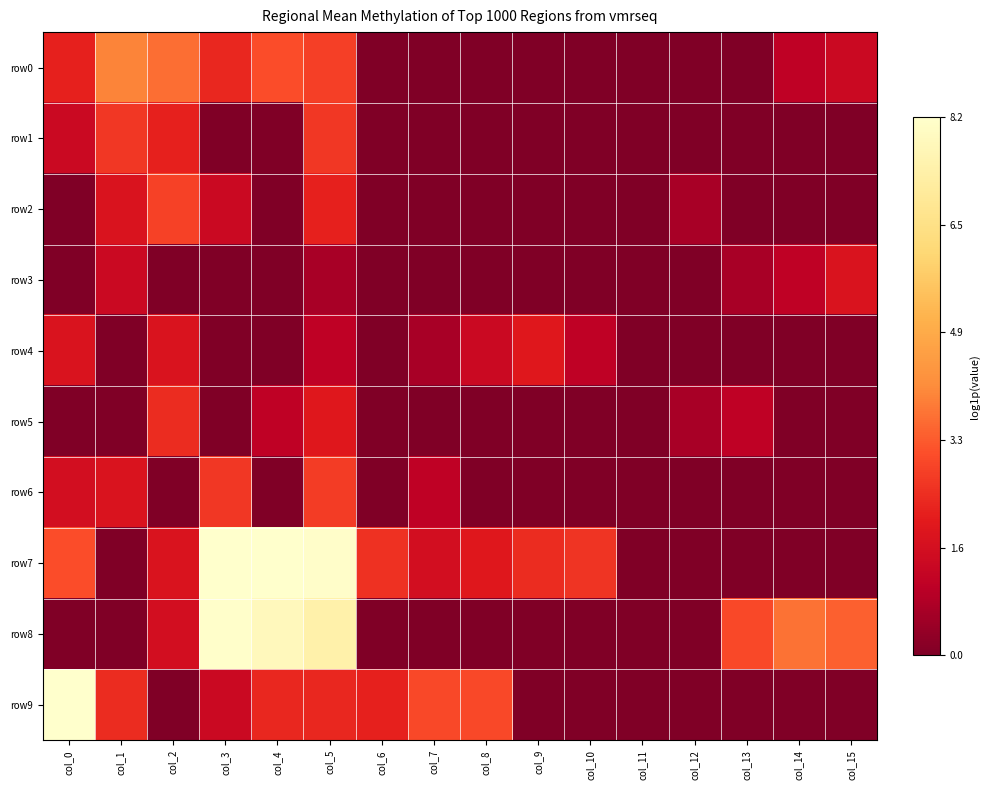

Which series changed the most between col_0 and col_9?

row9